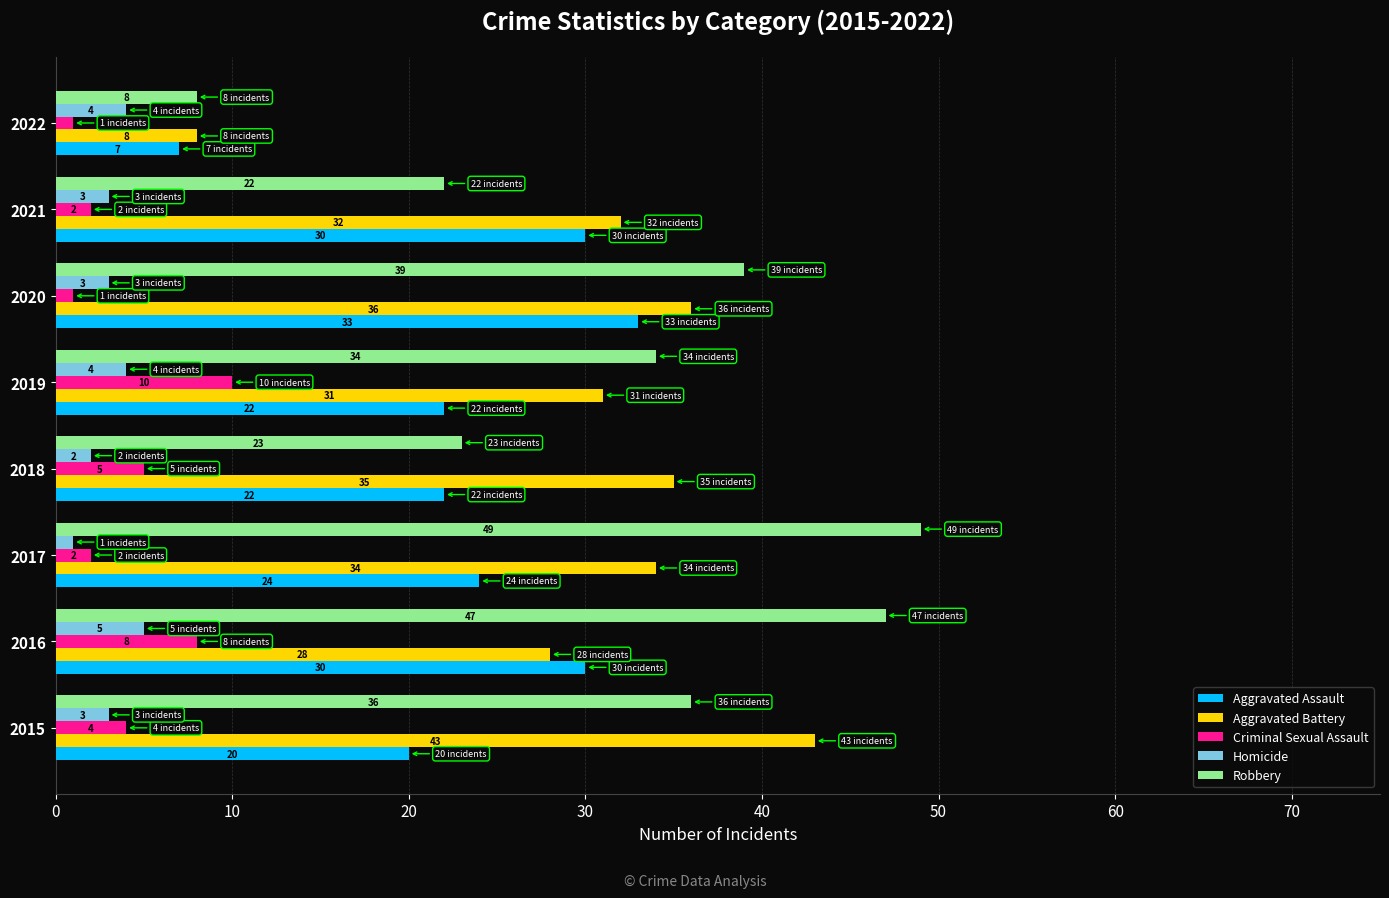

List the labels in order of Aggravated Battery value, largest first.

2015, 2020, 2018, 2017, 2021, 2019, 2016, 2022